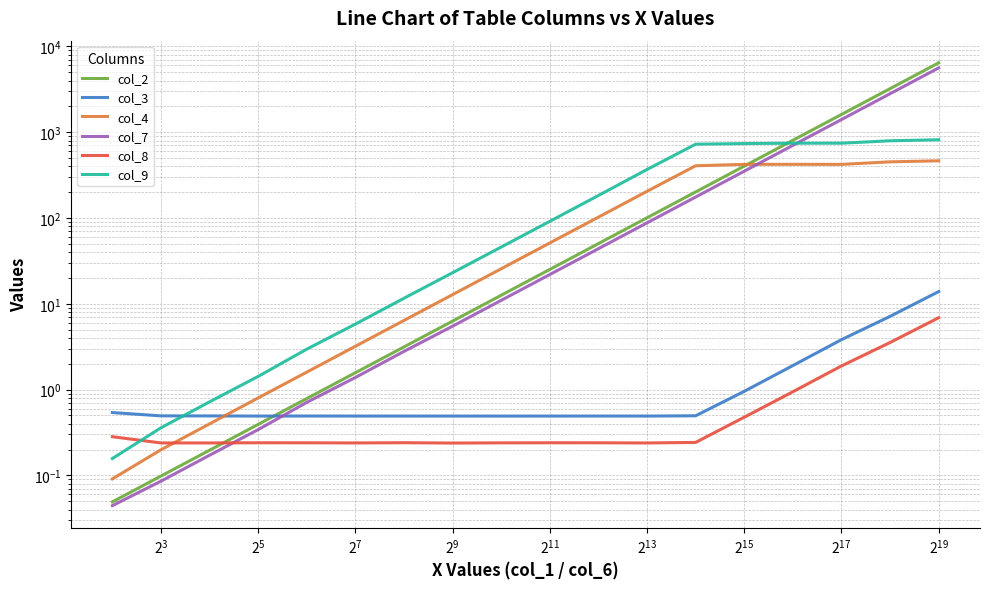

Reading right to left, what are all the values shown in this chart?

col_2: 6437.7	3218.9	1609.4	804.7	402.4	201.2	100.6	50.3	25.1	12.6	6.3	3.1	1.6	0.8	0.4	0.2	0.1	0.0
col_3: 13.9	7.1	3.8	1.9	1.0	0.5	0.5	0.5	0.5	0.5	0.5	0.5	0.5	0.5	0.5	0.5	0.5	0.5
col_4: 464.0	451.3	421.5	422.2	421.8	406.4	204.7	102.3	51.2	25.6	12.8	6.4	3.2	1.6	0.8	0.4	0.2	0.1
col_7: 5617.3	2808.7	1404.3	702.2	351.1	175.5	87.8	43.9	21.9	11.0	5.5	2.8	1.4	0.7	0.3	0.2	0.1	0.0
col_8: 6.9	3.5	1.9	0.9	0.5	0.2	0.2	0.2	0.2	0.2	0.2	0.2	0.2	0.2	0.2	0.2	0.2	0.3
col_9: 816.4	794.2	744.3	744.6	737.0	724.9	367.8	183.0	91.5	45.9	23.0	11.6	5.8	3.0	1.4	0.7	0.4	0.2